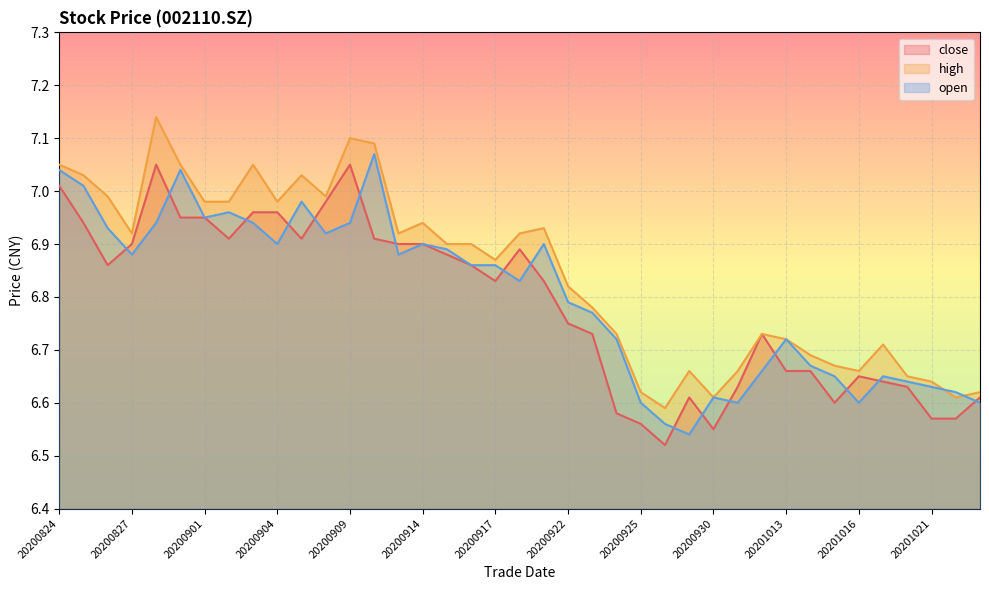

How many series are shown in this chart?

3